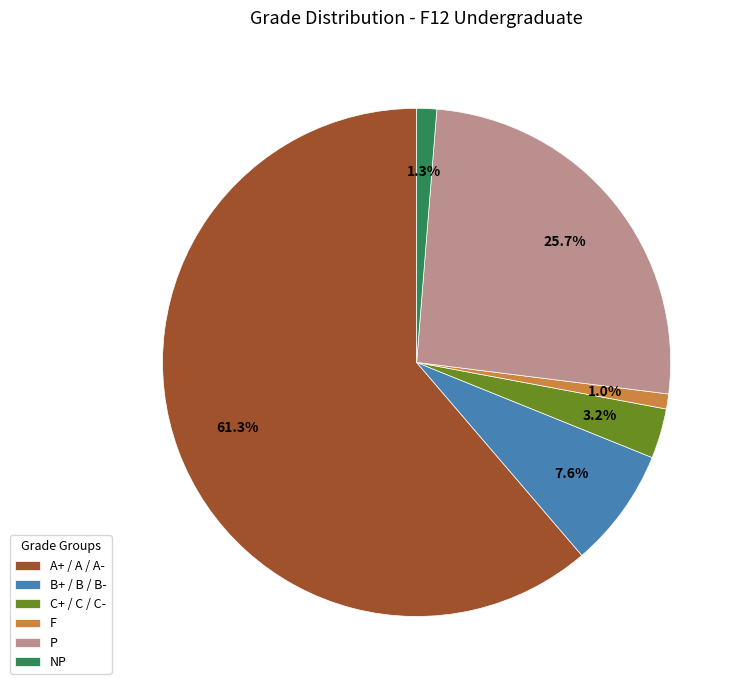

What is the ratio of the value at C+ / C / C- to the value at NP?

2.5